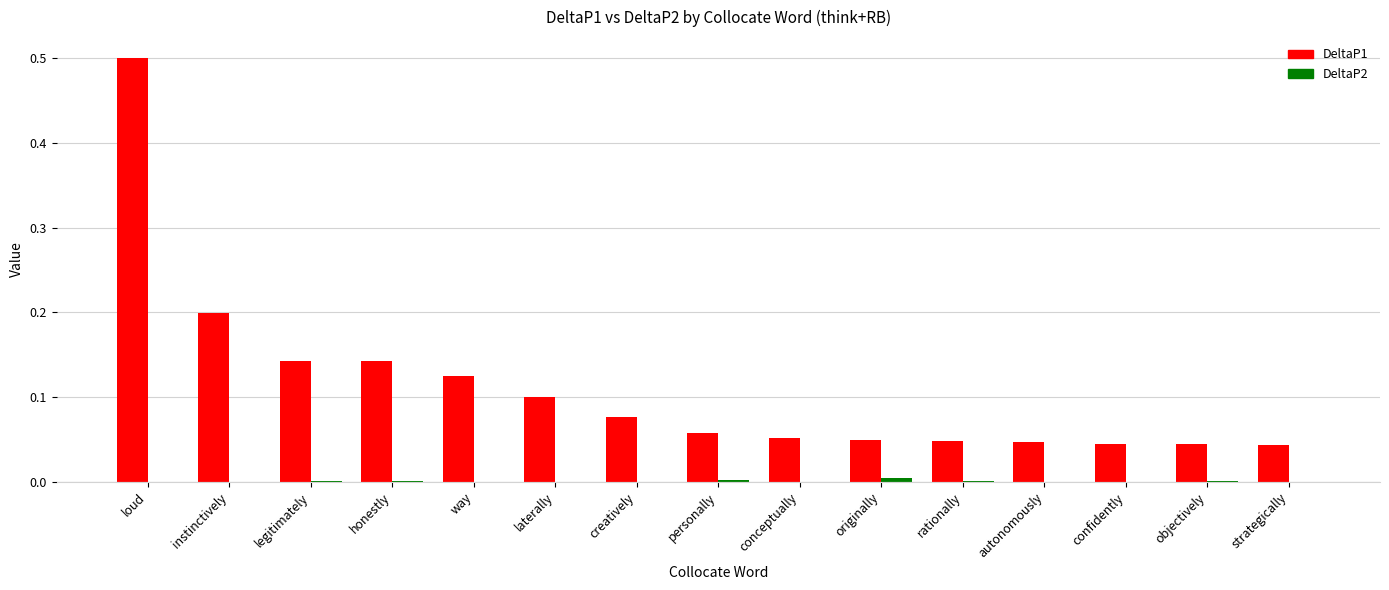

Which series has the largest total across all categories?

DeltaP1